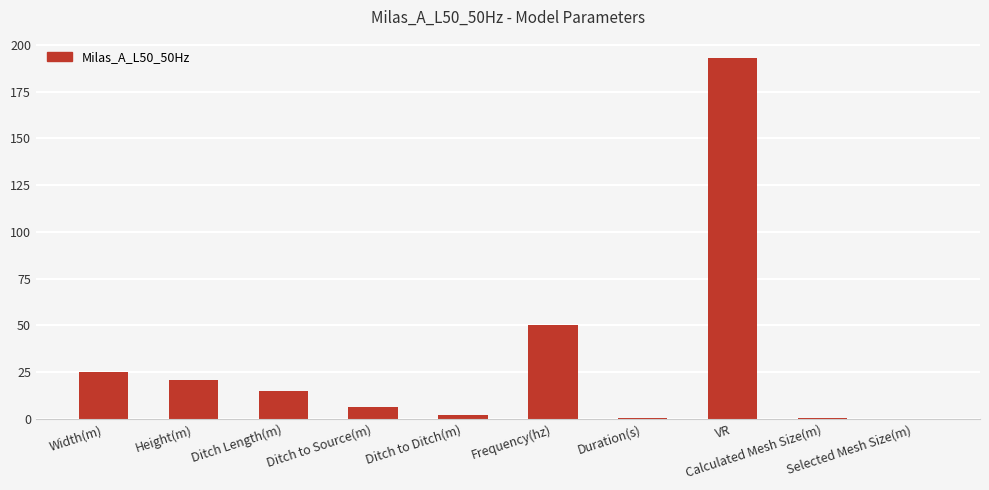

What is the greatest value displayed?

193.2